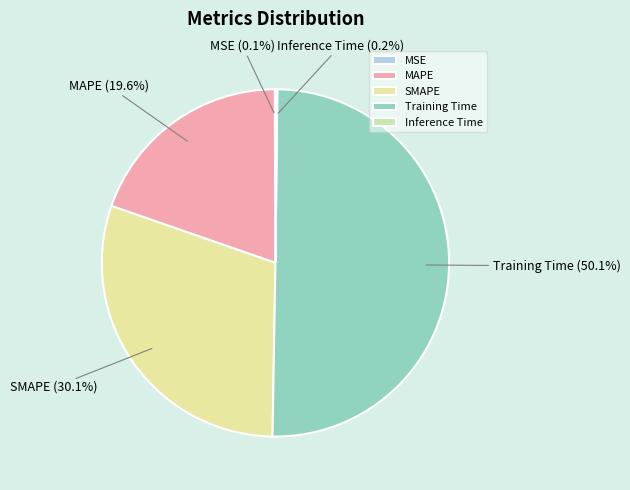

Which slice represents more than half of the pie?

Training Time